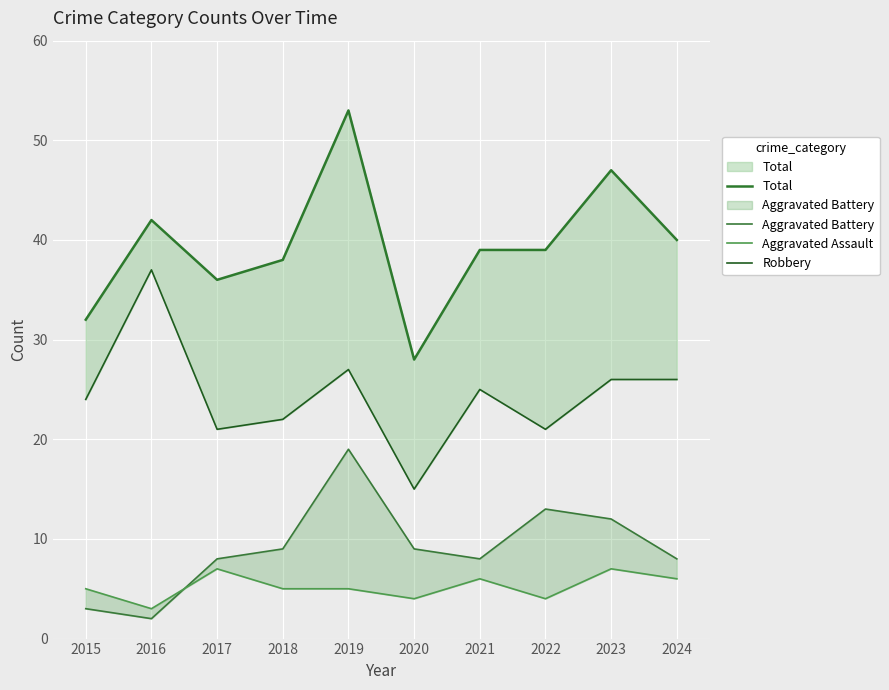

The Robbery series shows 21 at 2022. True or false?

True